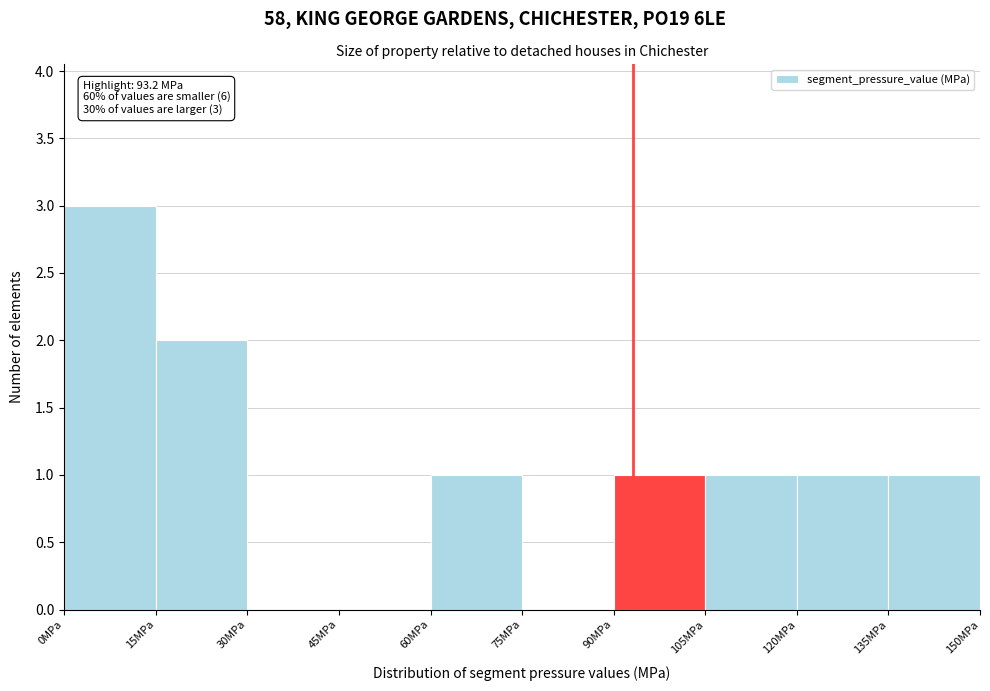

Which range on the x-axis has the tallest bar?

0 to 15